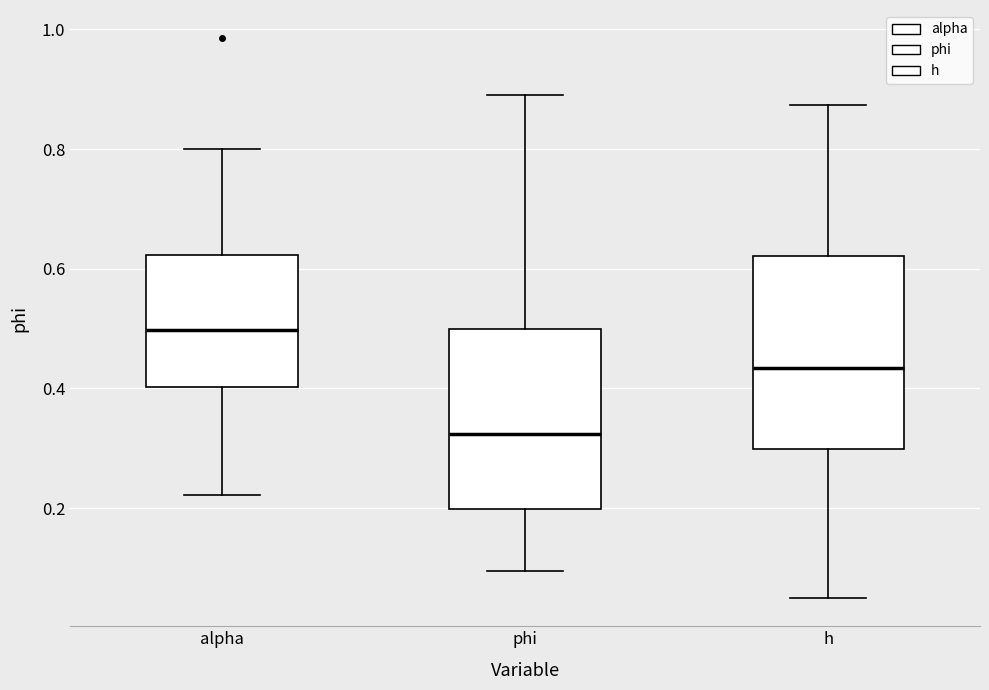

Reading left to right, read every box against the y-axis: the position of its median line, the range the box covers, and the ends of its whiskers. The values are not printed on the chart, so give them approximately, as read against the axis.

alpha: median 0.50, box 0.40 to 0.62, whiskers 0.22 to 0.80
phi: median 0.32, box 0.20 to 0.50, whiskers 0.10 to 0.90
h: median 0.44, box 0.30 to 0.62, whiskers 0.04 to 0.88